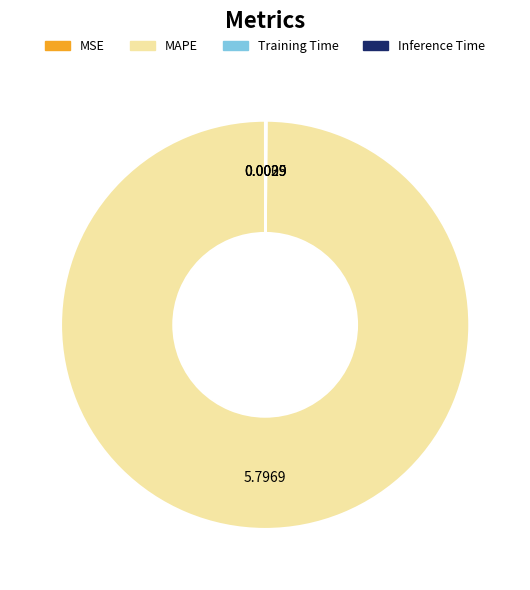

Which category accounts for the majority?

MAPE